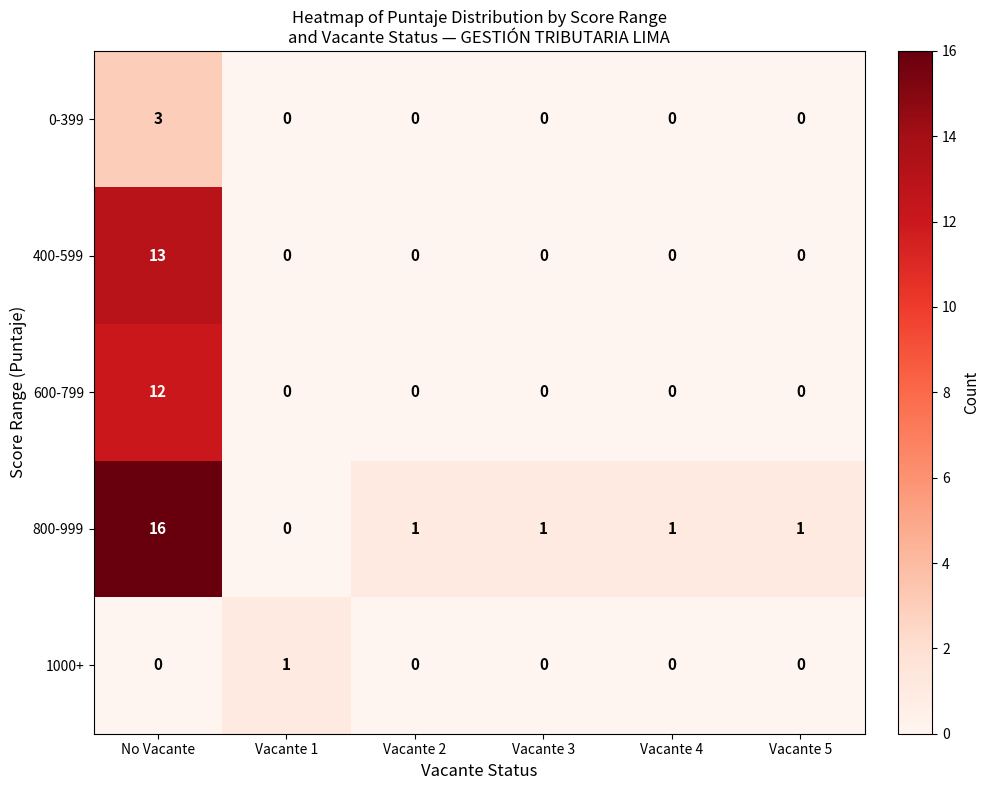

Which series has the largest total across all categories?

800-999